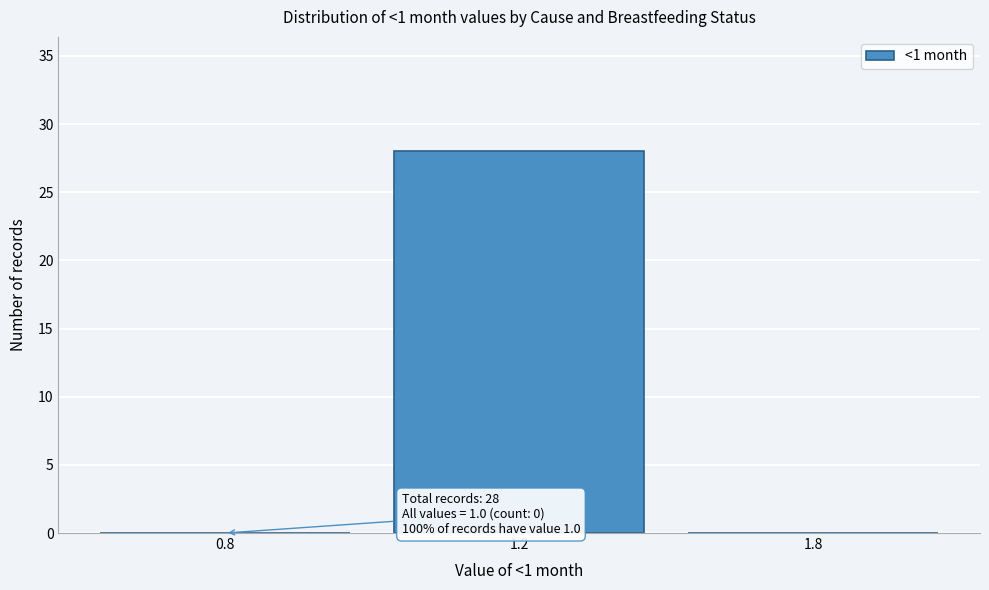

Reading right to left, extract all data points from this chart.

1.8=0	1.2=28	0.8=0